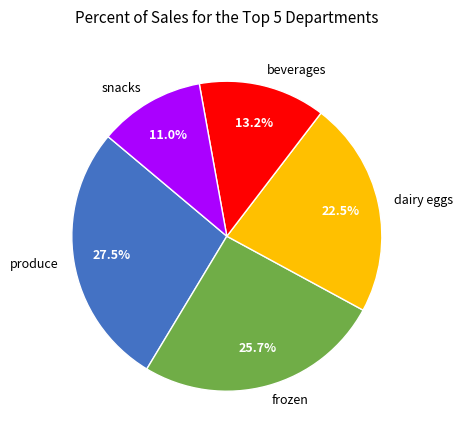

What percentage is NOT represented by dairy eggs?

77.5%